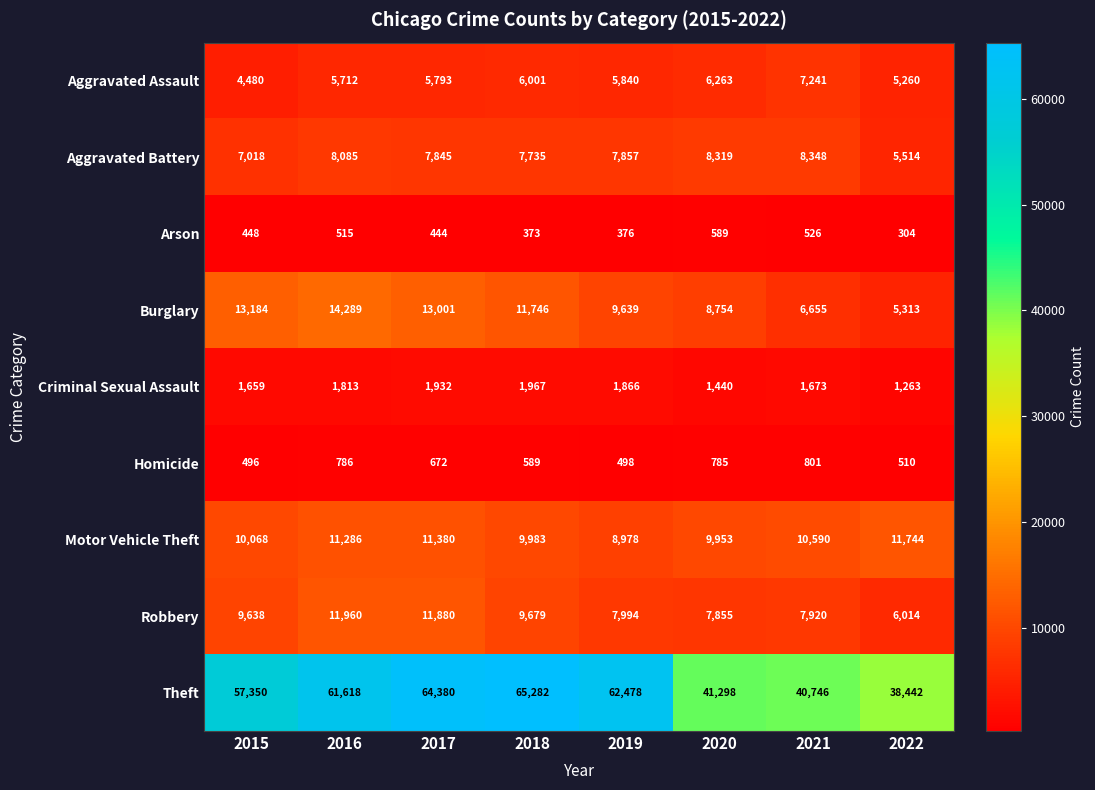

At which category is the sum across all series the highest?

2017